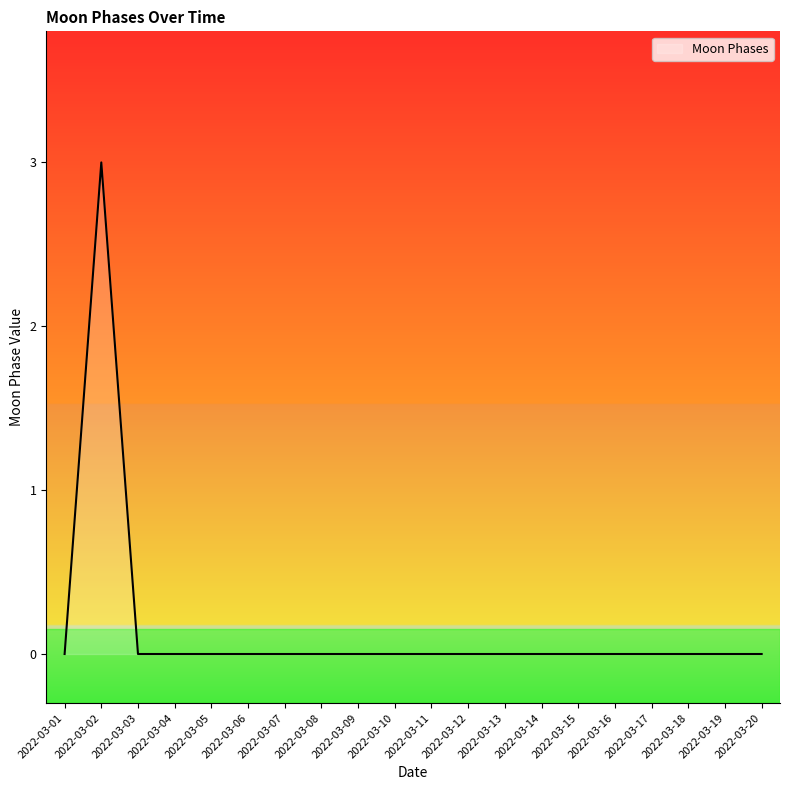

Reading left to right, list all the values displayed in this chart.

2022-03-01=0	2022-03-02=3	2022-03-03=0	2022-03-04=0	2022-03-05=0	2022-03-06=0	2022-03-07=0	2022-03-08=0	2022-03-09=0	2022-03-10=0	2022-03-11=0	2022-03-12=0	2022-03-13=0	2022-03-14=0	2022-03-15=0	2022-03-16=0	2022-03-17=0	2022-03-18=0	2022-03-19=0	2022-03-20=0